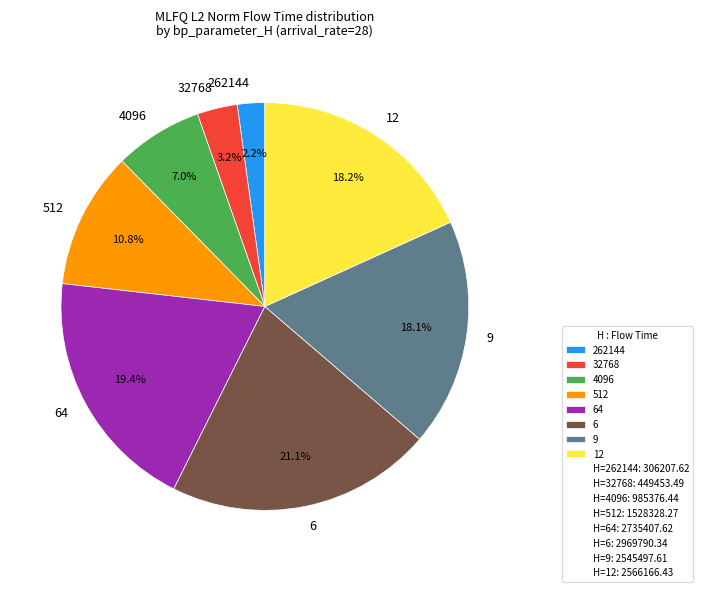

What is the ratio of the value at 12 to the value at 32768?

5.7